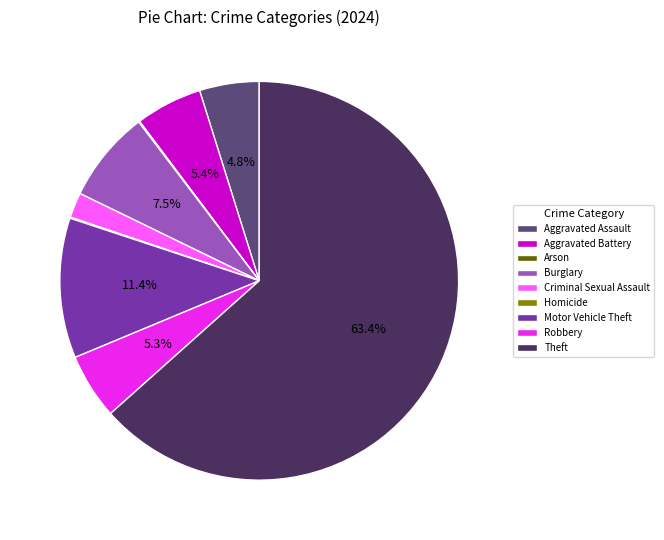

Is the sum of Robbery and Burglary greater than half?

No